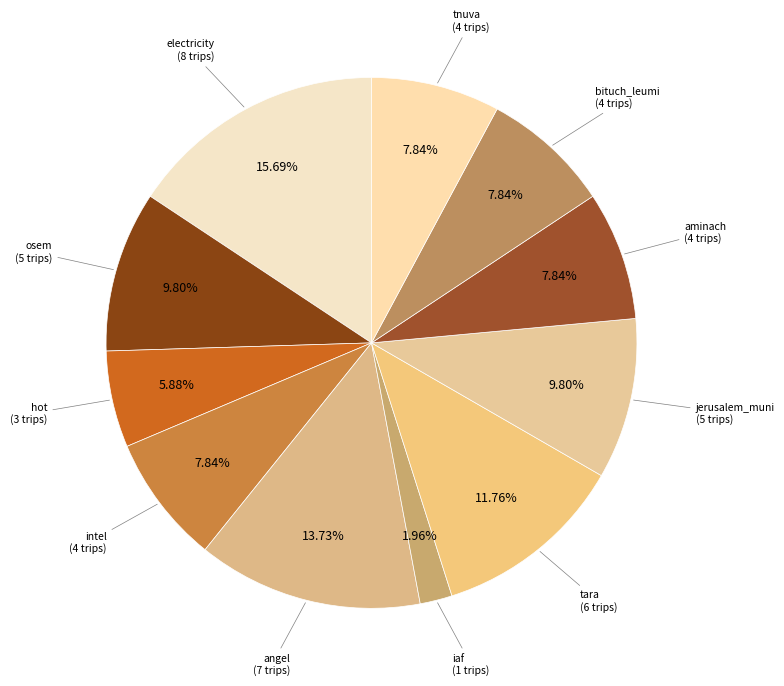

How many segments does this pie chart have?

11